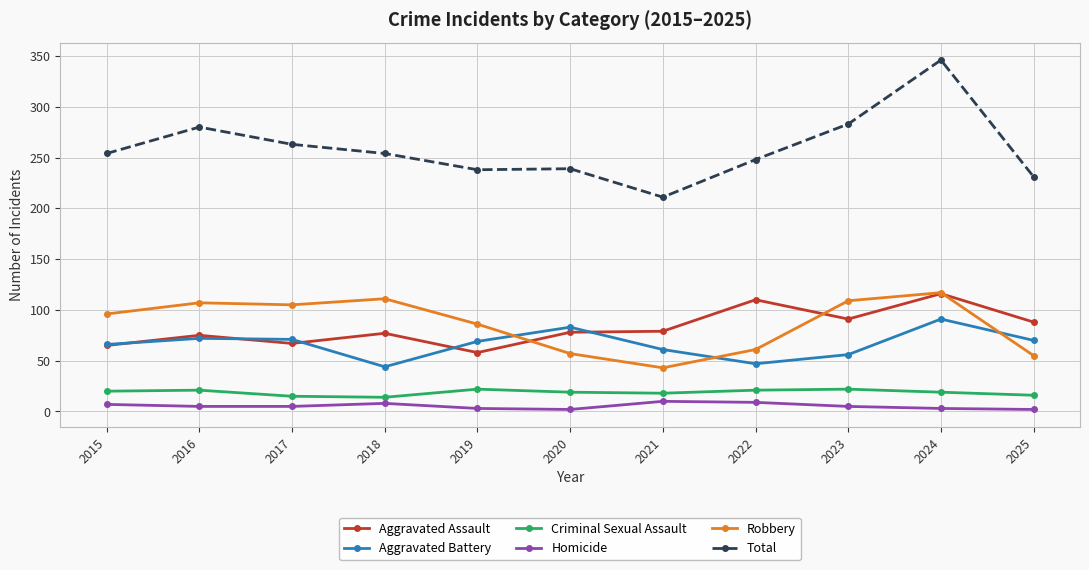

How many lines are shown in the chart?

6